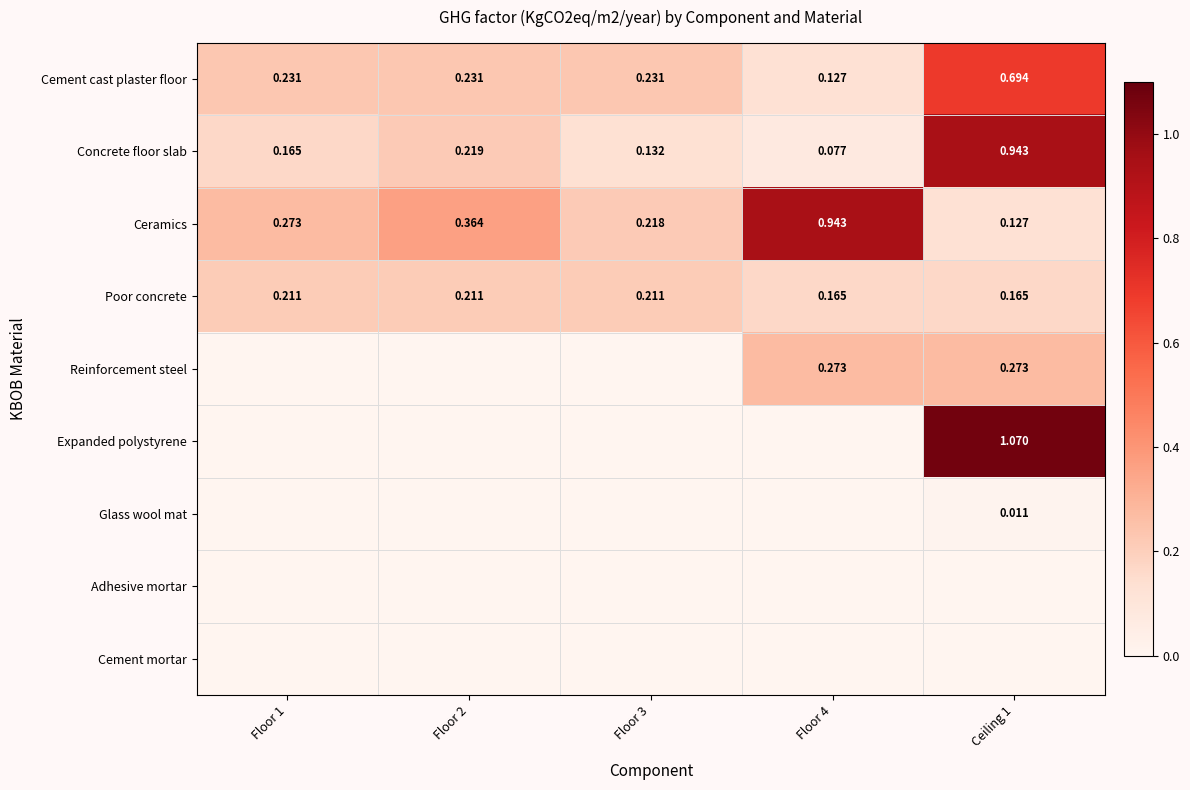

Is it true that Concrete floor slab equals 0.1 at Floor 3?

True